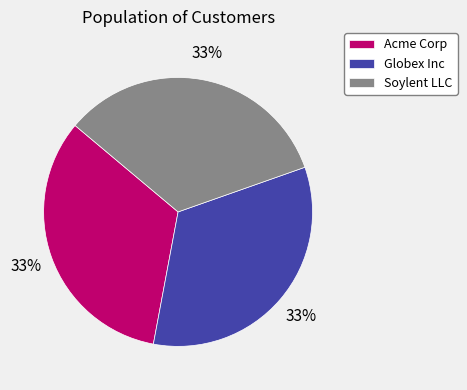

Is the sum of Soylent LLC and Globex Inc greater than half?

Yes